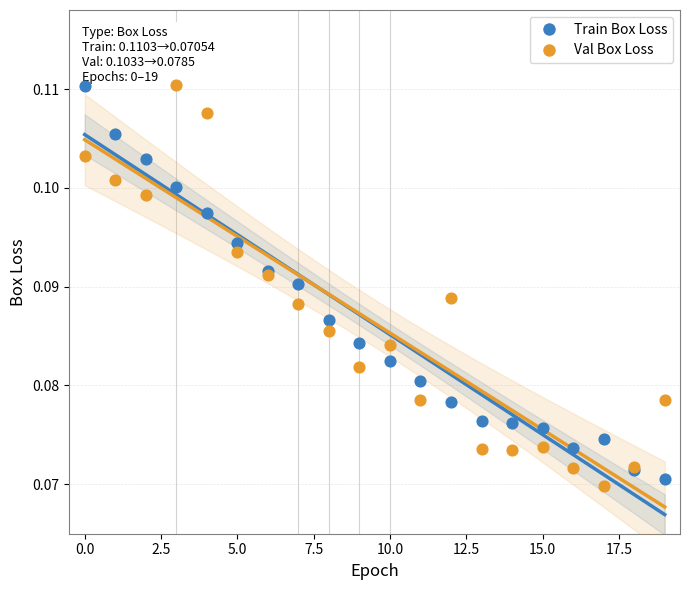

What are all the series names shown in the legend?

Train Box Loss, Val Box Loss